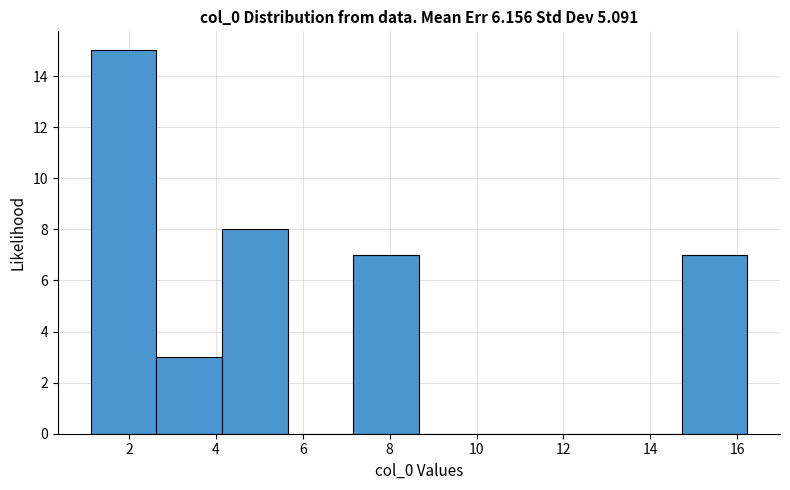

Reading left to right, list every bar in this chart as the range it spans on the x-axis followed by its height. Neither the bar edges nor the heights are printed on the chart, so give them approximately, as read against the axes.

1.2 to 2.6: 15
2.6 to 4.2: 3
4.2 to 5.6: 8
5.6 to 7.2: 0
7.2 to 8.6: 7
8.6 to 10.2: 0
10.2 to 11.6: 0
11.6 to 13.2: 0
13.2 to 14.8: 0
14.8 to 16.2: 7